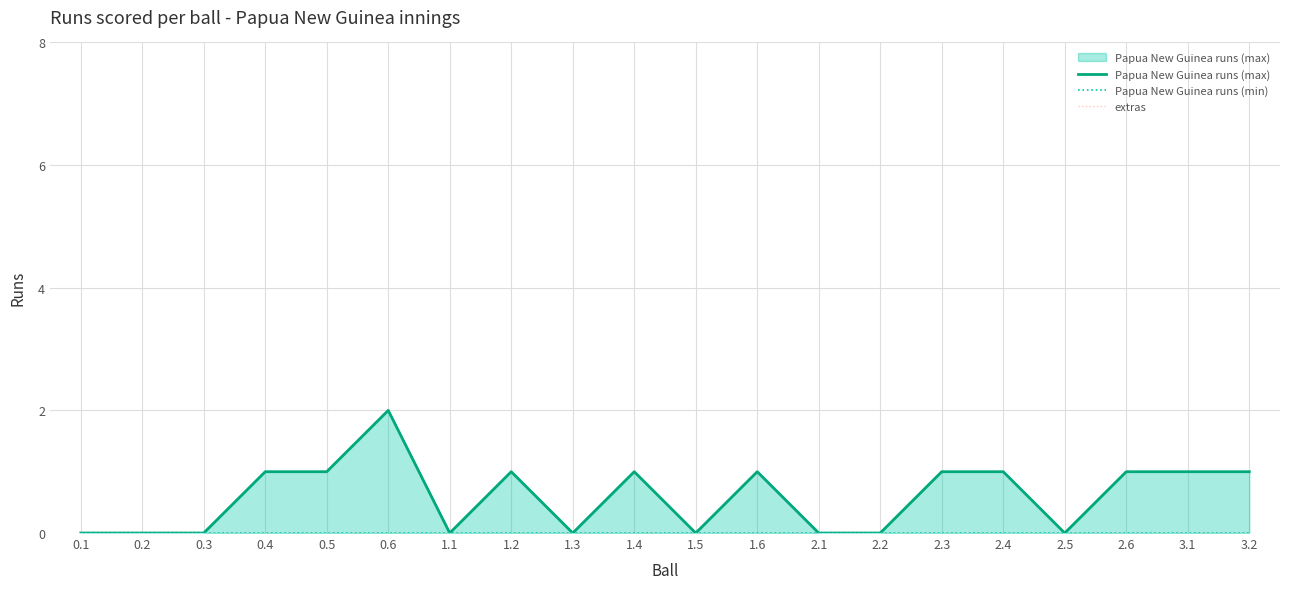

What is the label of the 2nd point from the right?

3.1